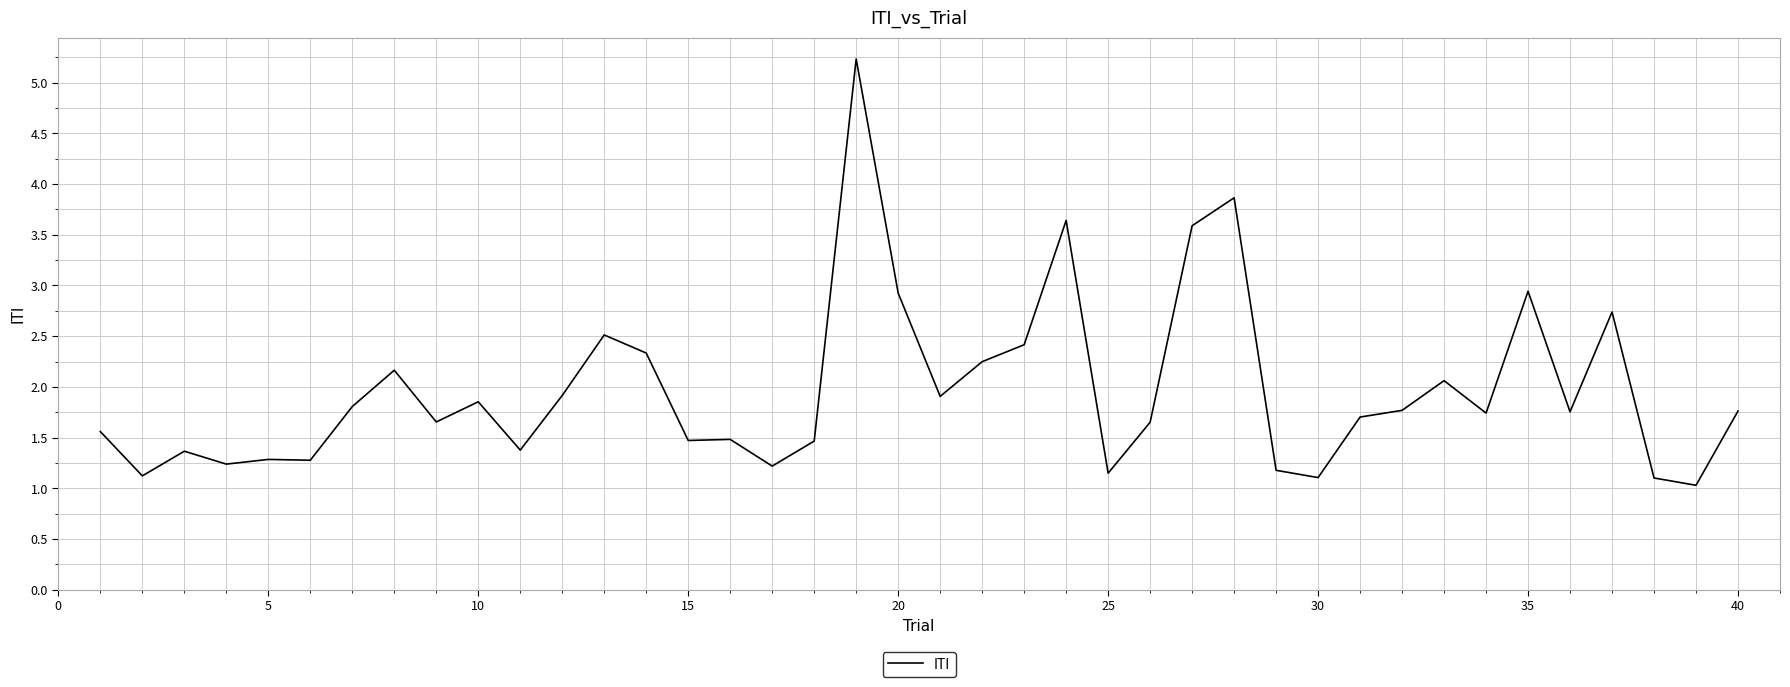

What is the minimum value shown in the chart?

1.0